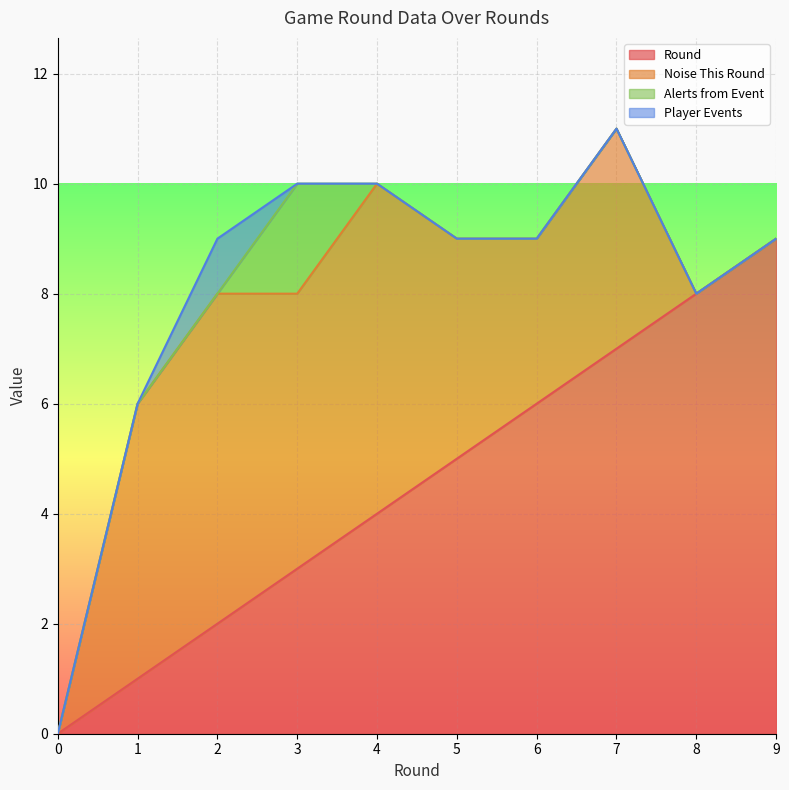

True or false: Player Events and Noise This Round cross at least once.

False